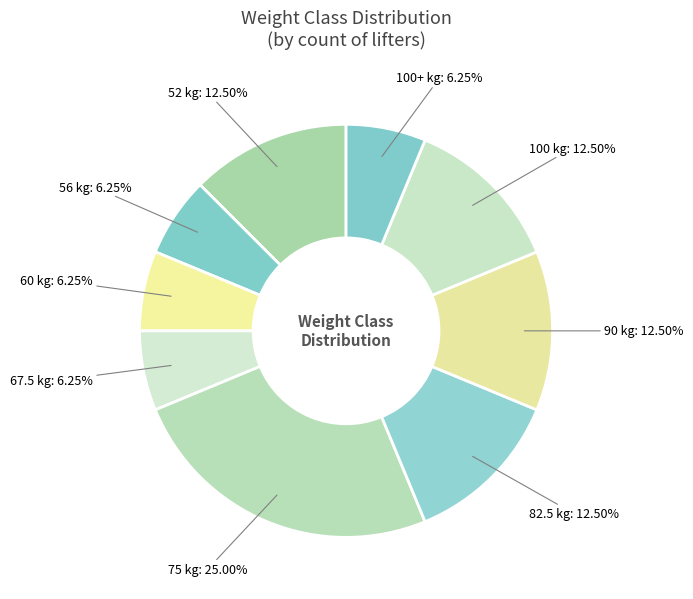

How many segments does this pie chart have?

9